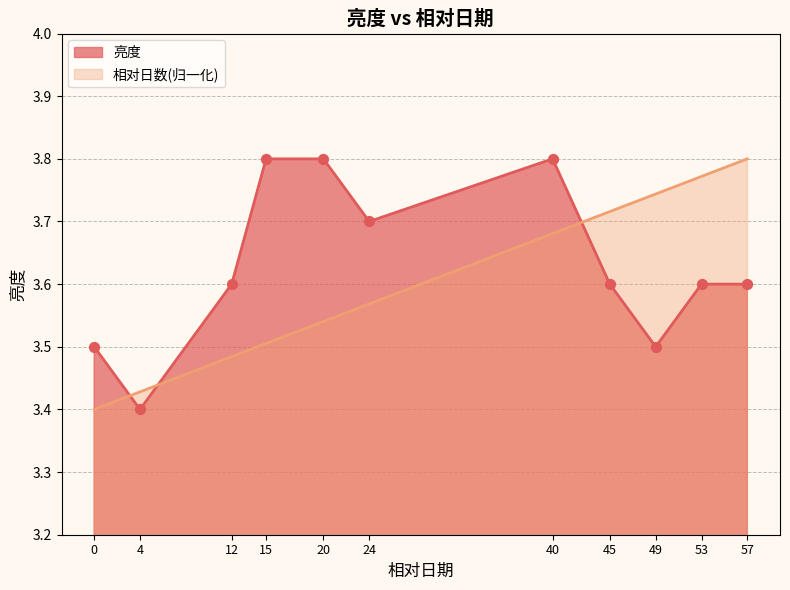

Which series has the largest total across all categories?

亮度